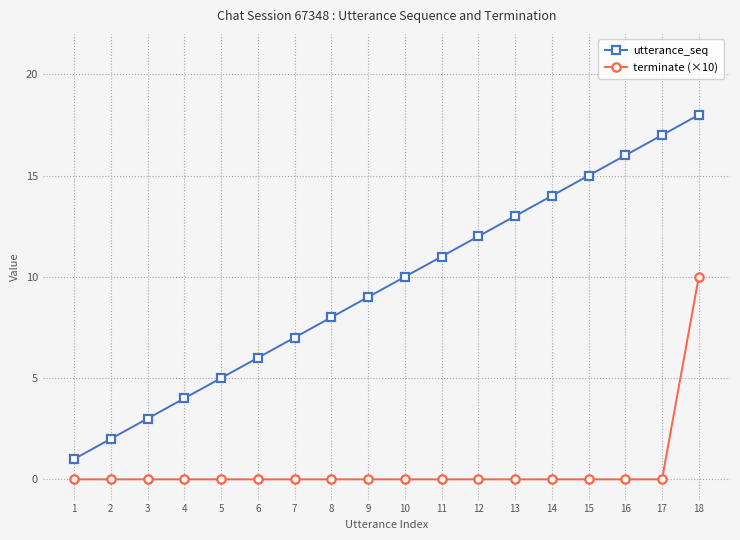

Is it true that terminate (×10) equals 5 at 13?

False